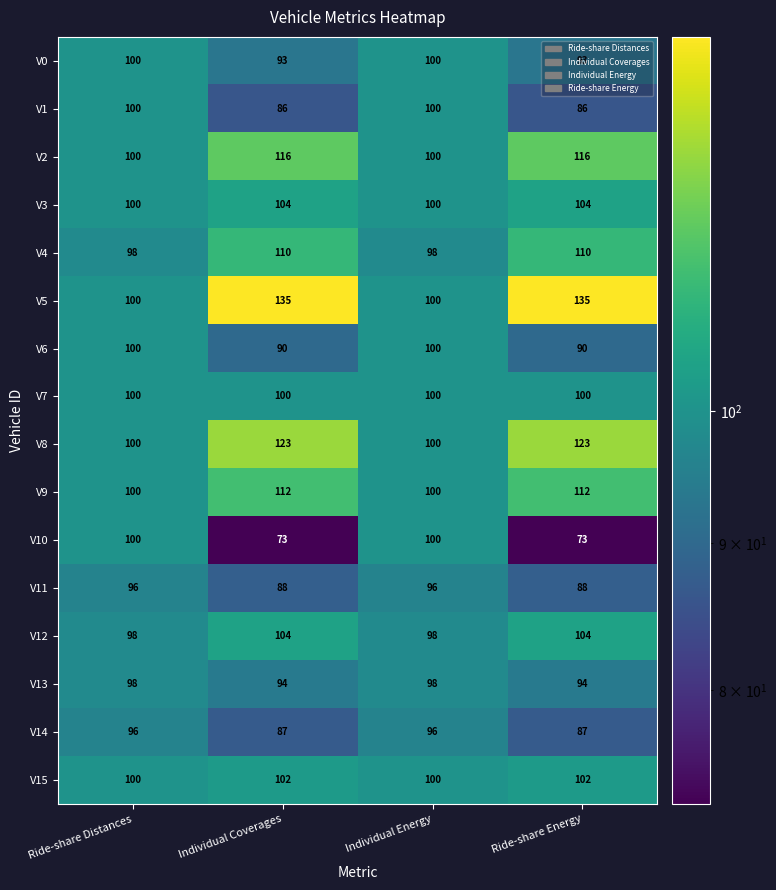

What is the sum of all V5 values?

470